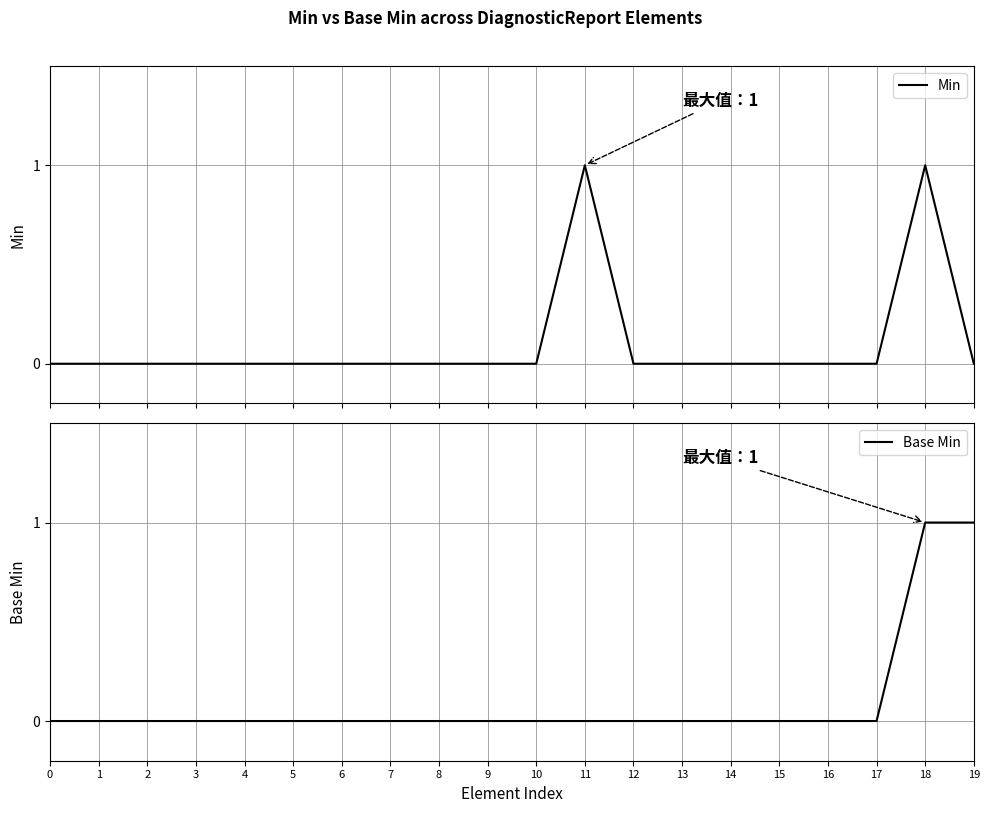

True or false: Base Min has more than 2 points higher than both neighbors.

False